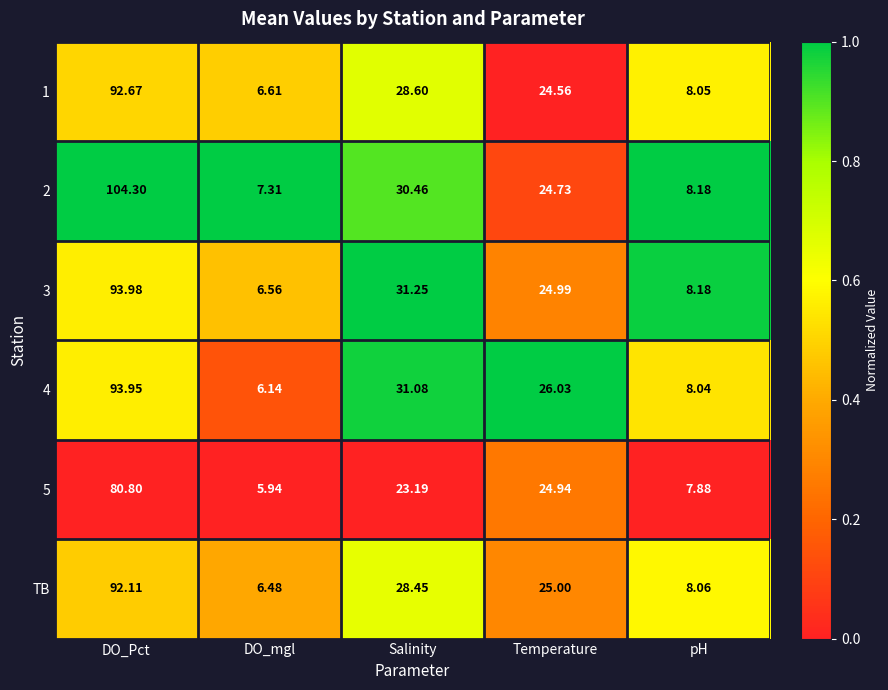

Which category has the highest value across all series?

DO_Pct